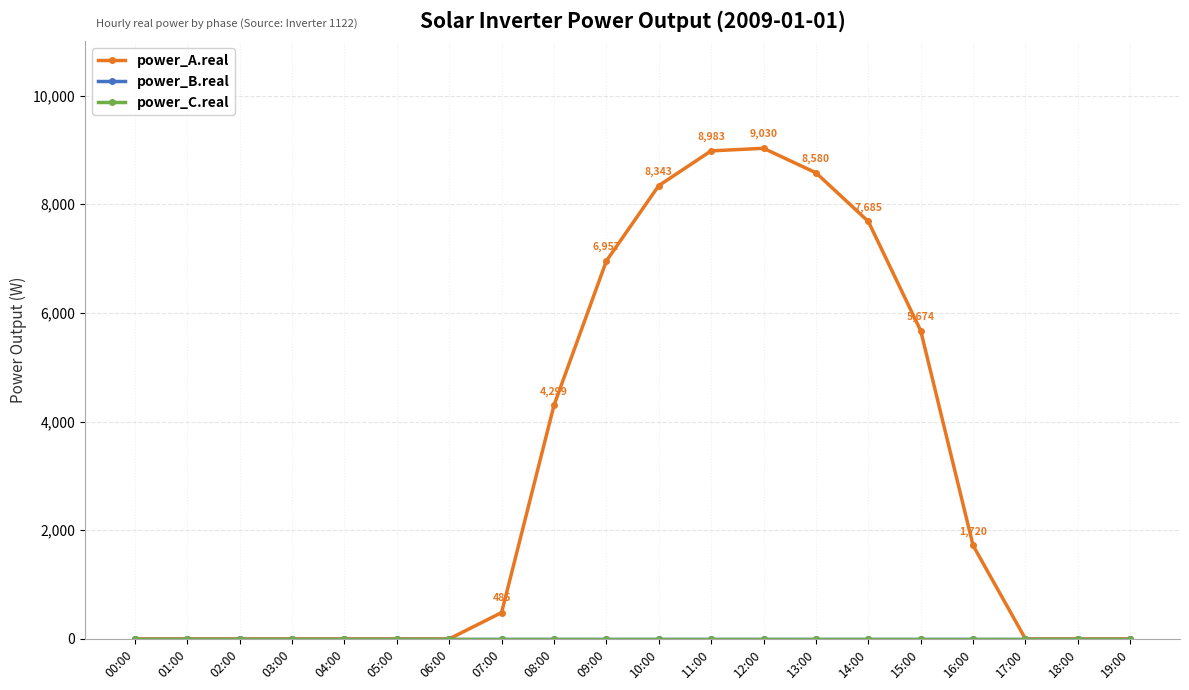

Reading left to right, extract all data points from this chart.

power_A.real: 0.0	0.0	0.0	0.0	0.0	0.0	0.0	484.8	4299.4	6956.6	8343.2	8983.1	9030.5	8580.3	7684.5	5673.5	1720.2	0.0	0.0	0.0
power_B.real: 0.0	0.0	0.0	0.0	0.0	0.0	0.0	0.0	0.0	0.0	0.0	0.0	0.0	0.0	0.0	0.0	0.0	0.0	0.0	0.0
power_C.real: 0.0	0.0	0.0	0.0	0.0	0.0	0.0	0.0	0.0	0.0	0.0	0.0	0.0	0.0	0.0	0.0	0.0	0.0	0.0	0.0